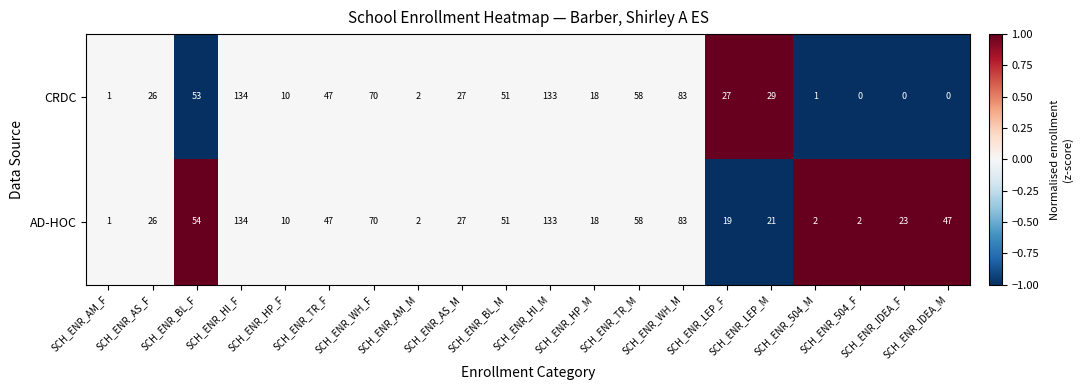

Which series has the largest total across all categories?

AD-HOC